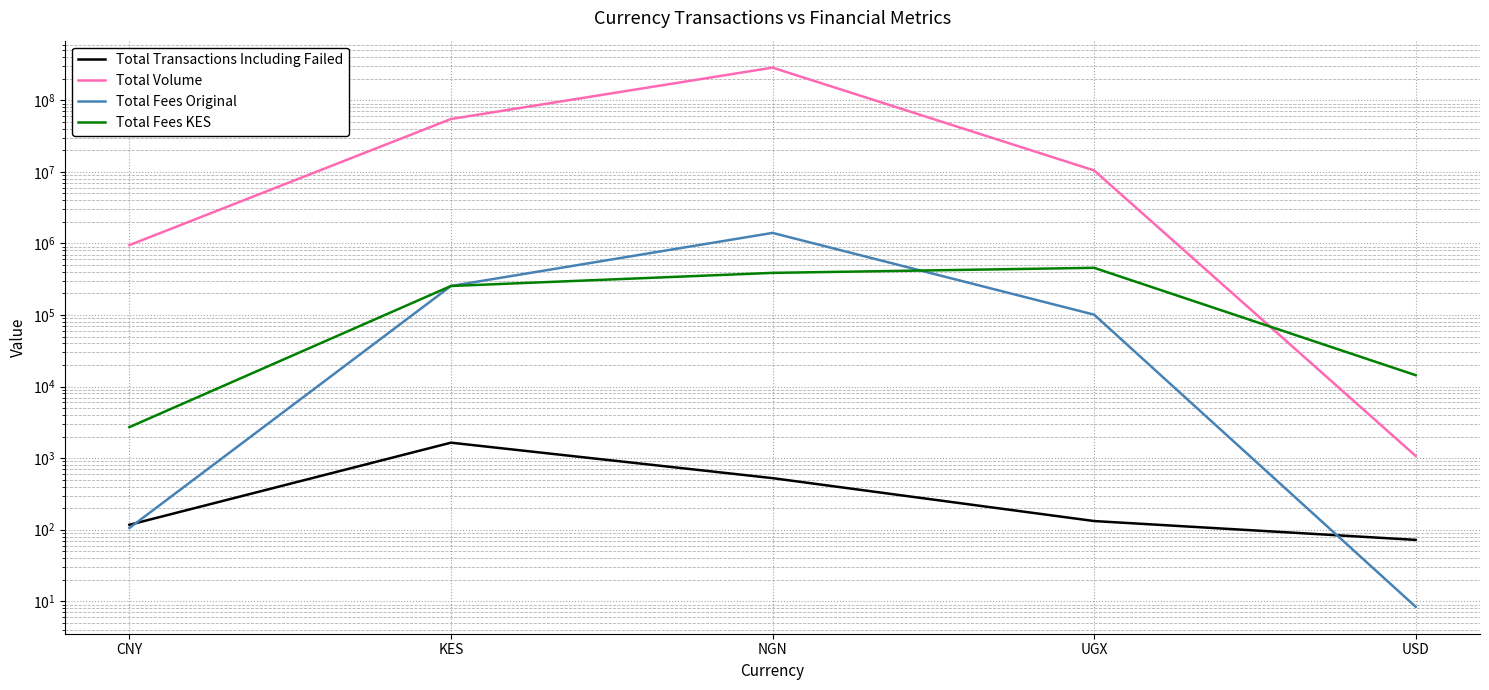

What is the sum of the Total Transactions Including Failed values at CNY and KES?

1760.0